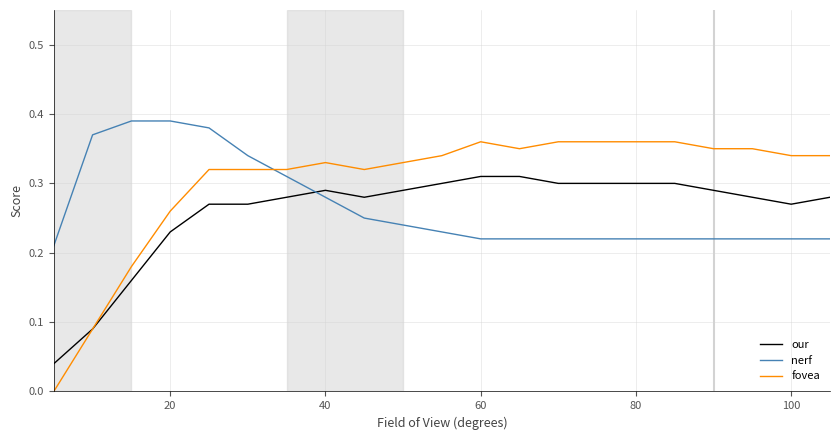

Which series has the widest spread of values?

fovea